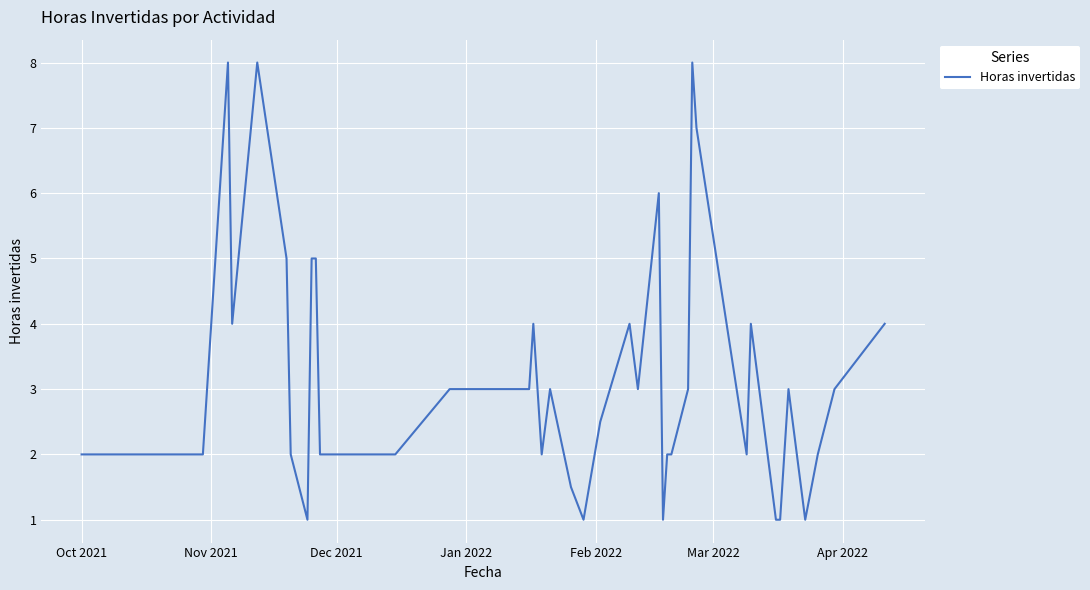

Reading left to right, transcribe all the data shown in this chart.

2.0	2.0	8.0	4.0	8.0	5.0	2.0	1.0	5.0	5.0	2.0	2.0	2.0	2.0	3.0	3.0	4.0	2.0	3.0	1.5	1.0	2.5	4.0	3.0	6.0	1.0	2.0	2.0	3.0	8.0	7.0	2.0	4.0	1.0	1.0	3.0	1.0	2.0	3.0	4.0